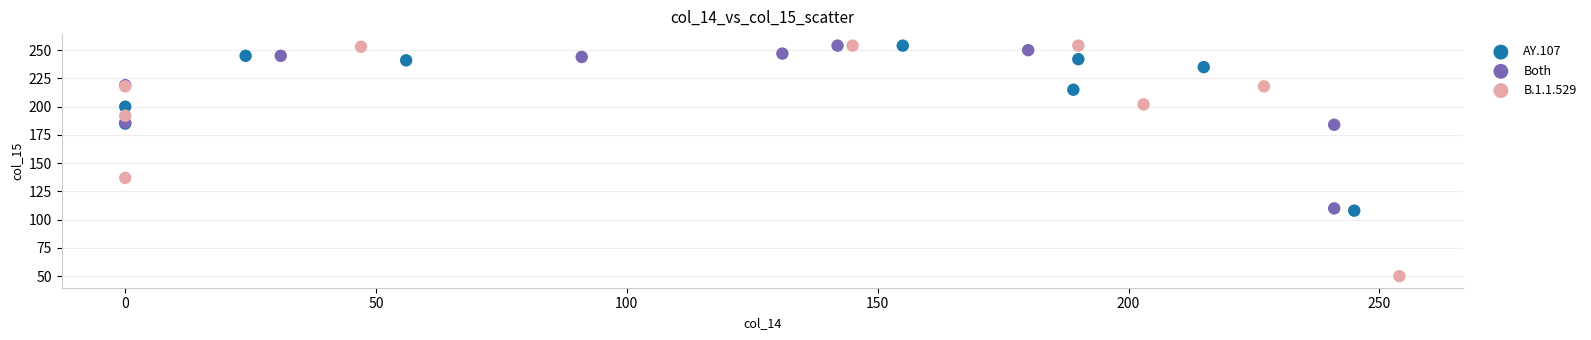

Which series has the widest spread of Y values?

B.1.1.529